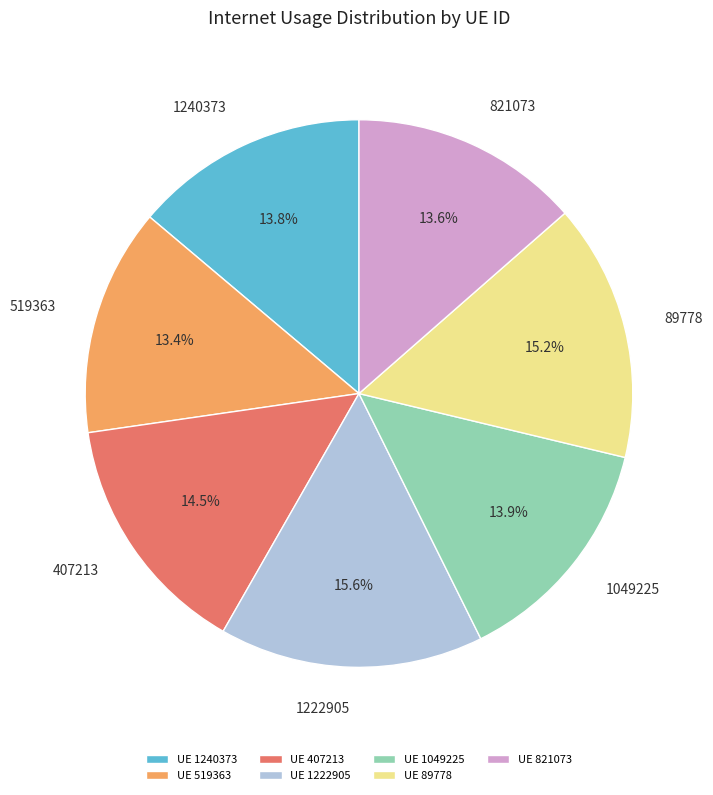

True or false: 1222905 accounts for 7% of the total.

False